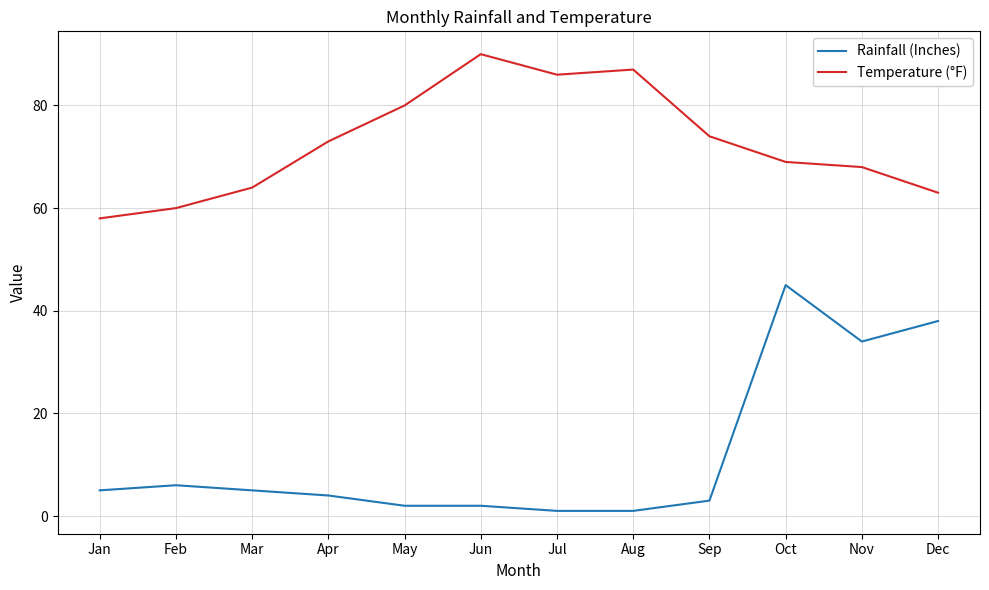

Reading left to right, what are all the values shown in this chart?

Rainfall (Inches): Jan=5	Feb=6	Mar=5	Apr=4	May=2	Jun=2	Jul=1	Aug=1	Sep=3	Oct=45	Nov=34	Dec=38
Temperature (°F): Jan=58	Feb=60	Mar=64	Apr=73	May=80	Jun=90	Jul=86	Aug=87	Sep=74	Oct=69	Nov=68	Dec=63